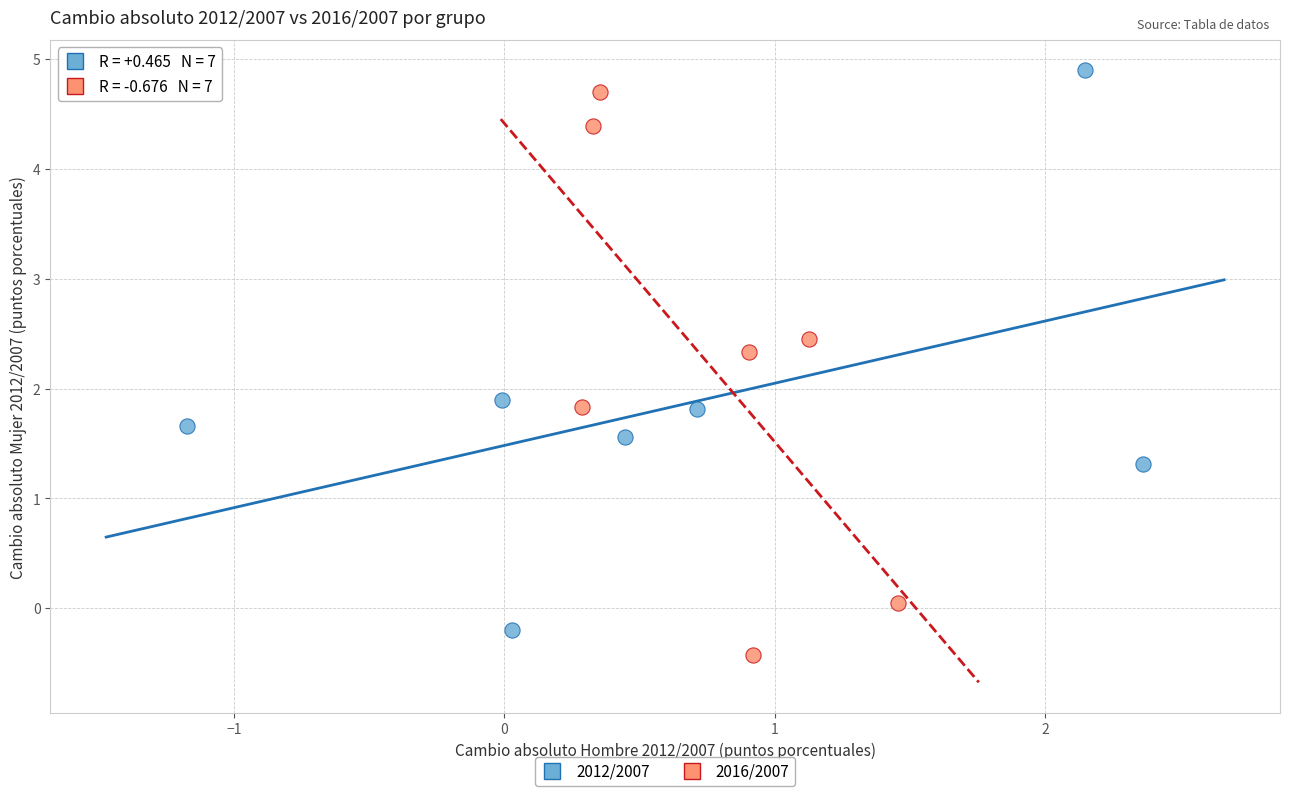

Which series contains the lowest Y value?

2016/2007